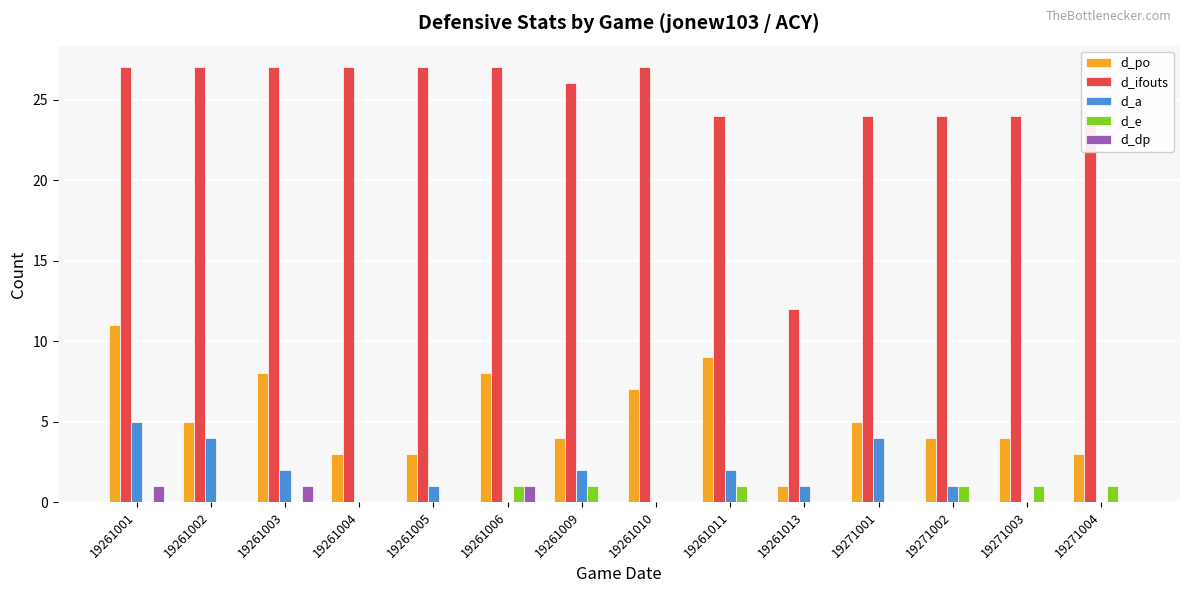

What is the maximum value for d_ifouts?

27